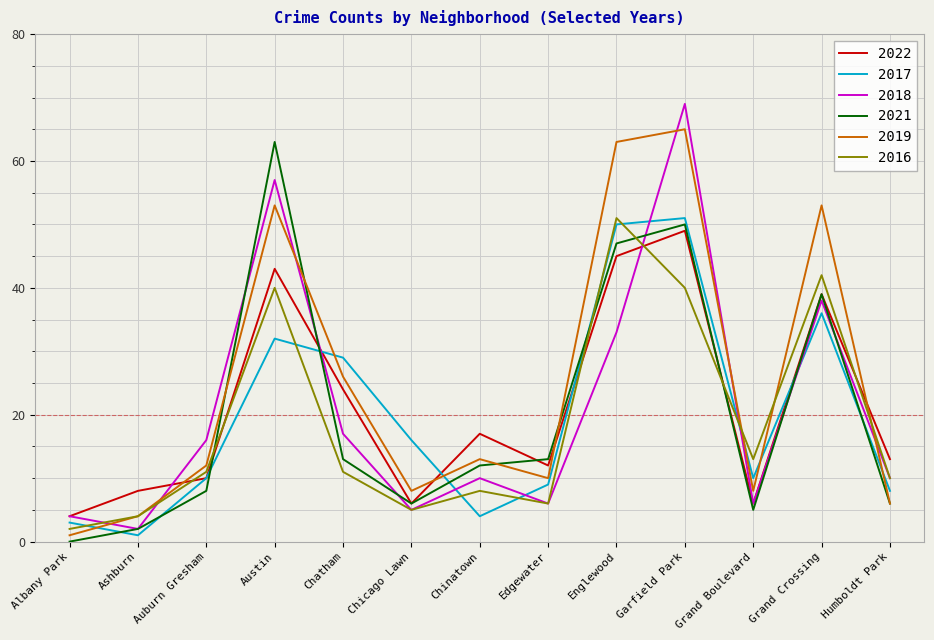

True or false: 2017 has a value of 16 at Chatham.

False